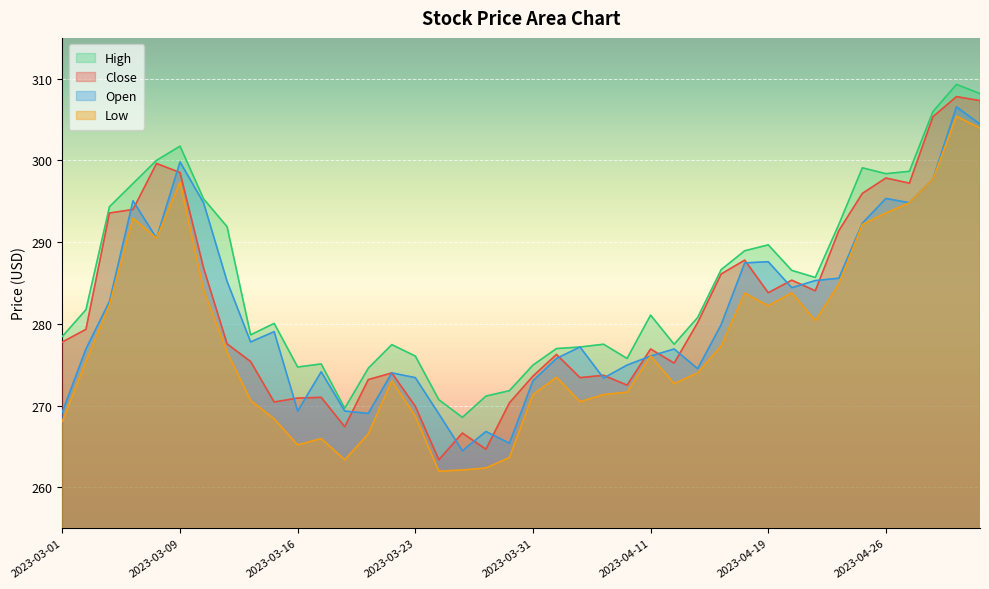

What is the average value of the Open series?

281.2